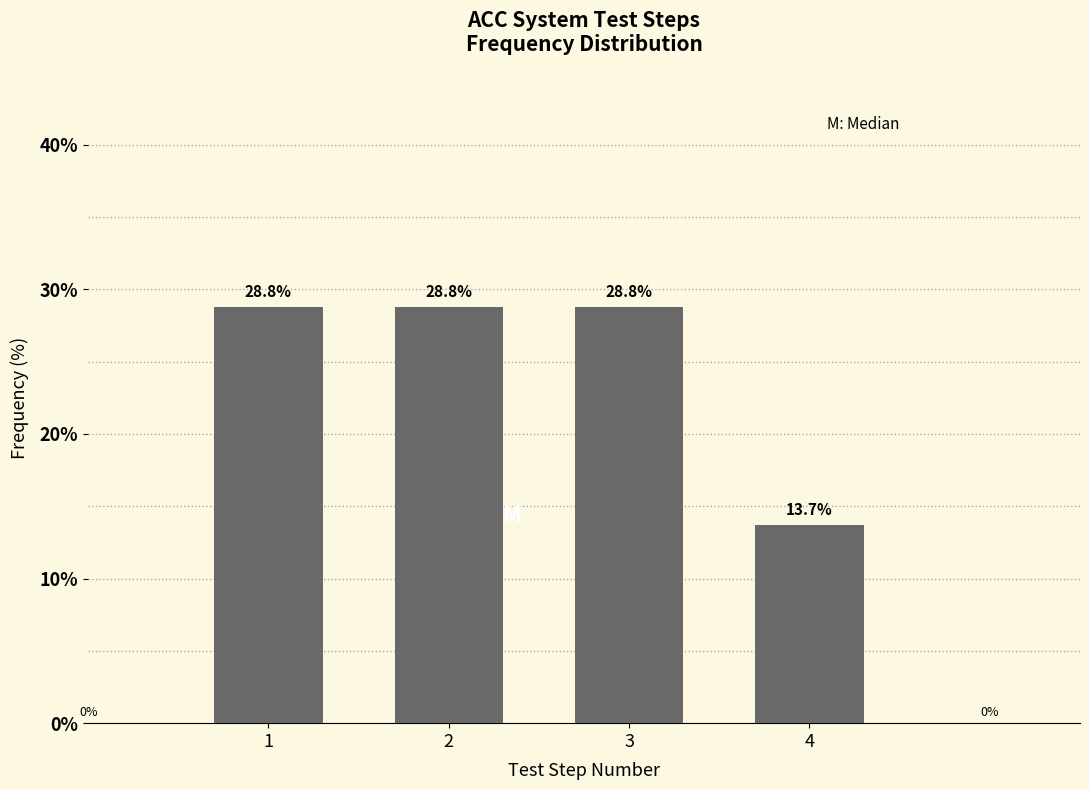

Reading right to left, what are all the values shown in this chart?

4=13.7	3=28.8	2=28.8	1=28.8